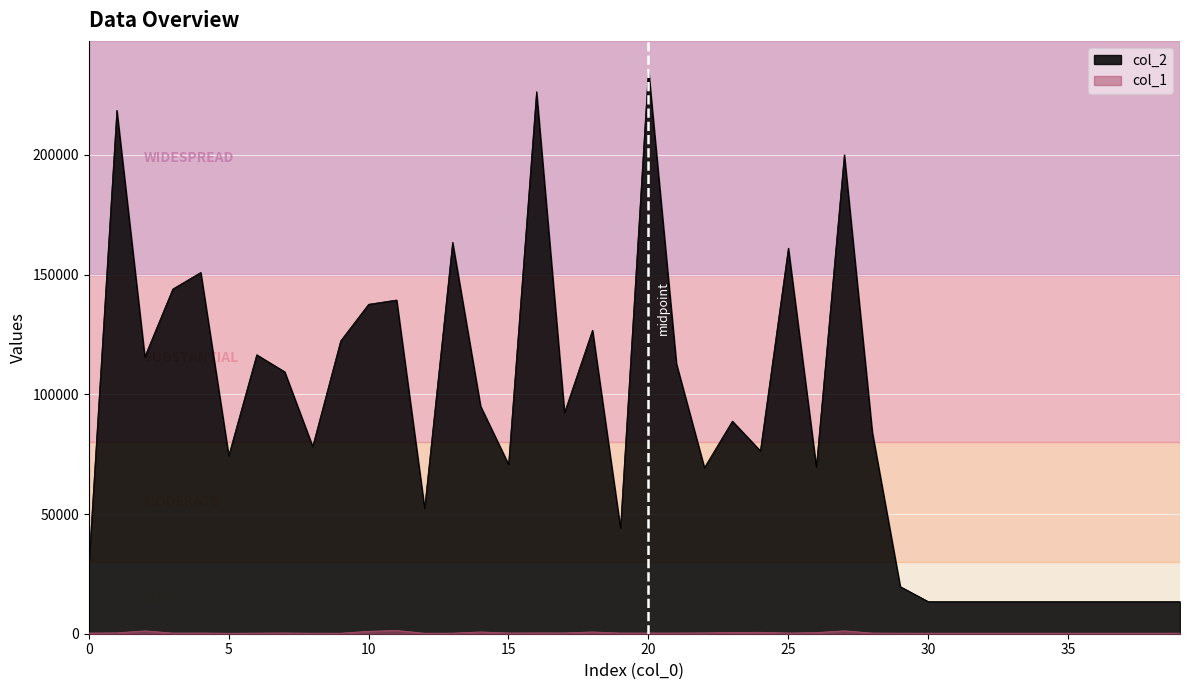

At which category does col_2 reach its first local valley?

2